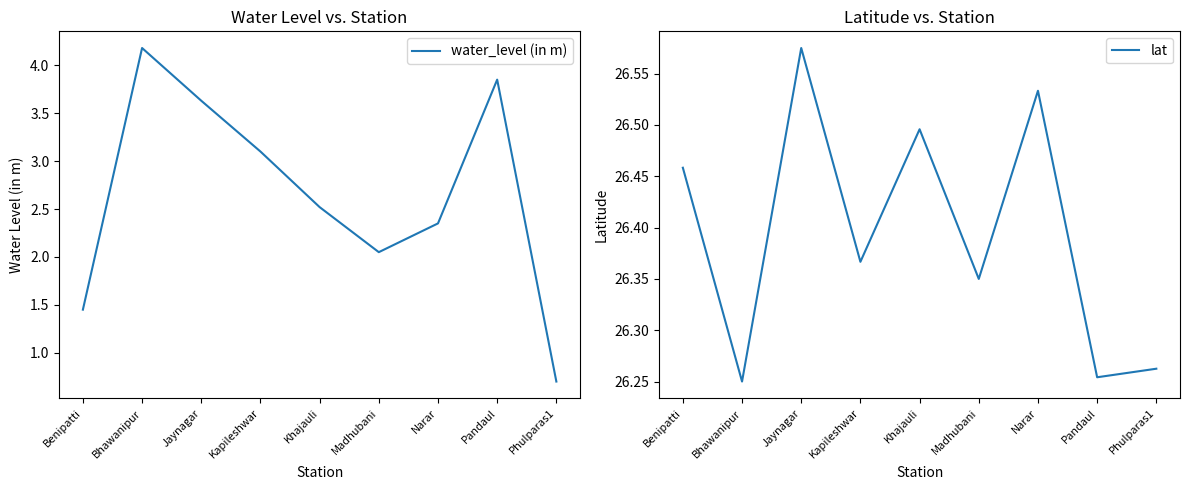

How many series are shown in this chart?

2